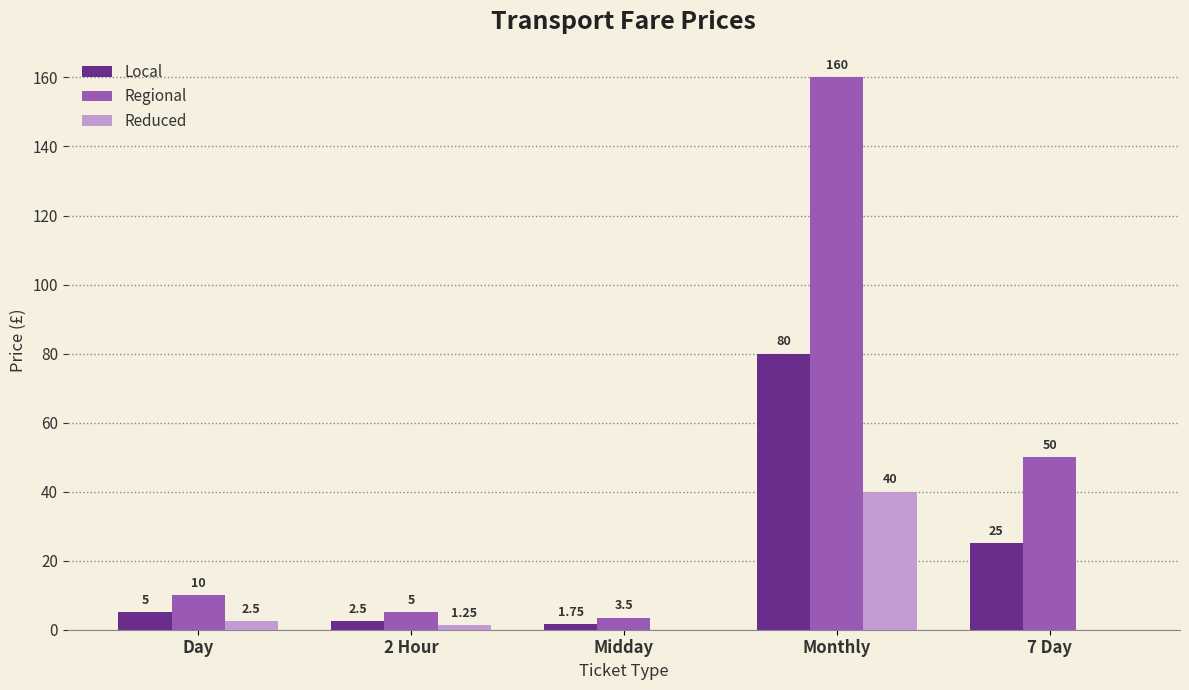

Which series has the largest total across all categories?

Regional